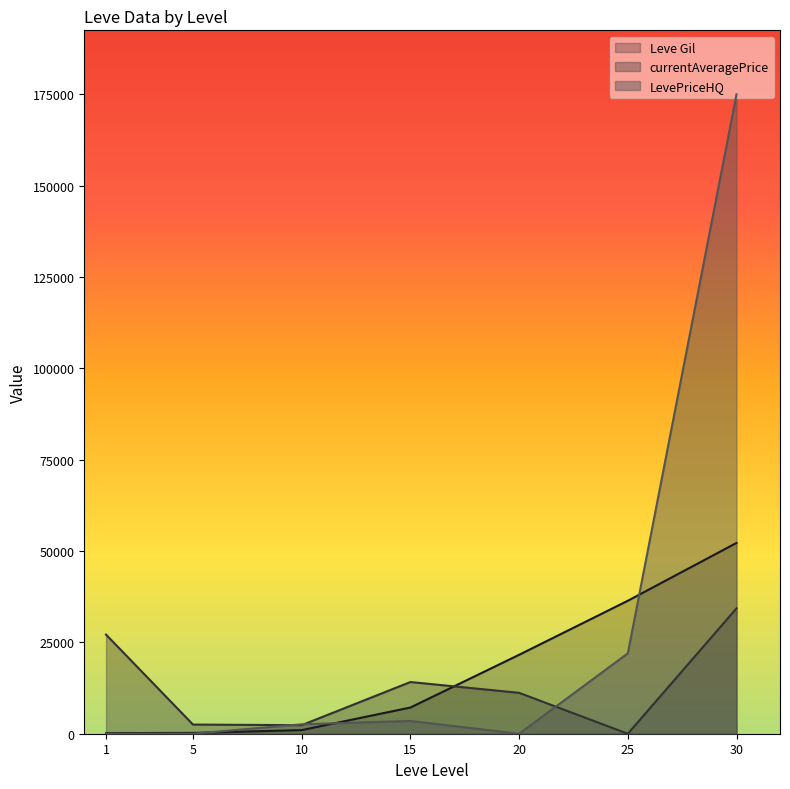

Reading right to left, transcribe all the data shown in this chart.

Leve Gil: 30=52220	25=36390	20=21600	15=7170	10=990	5=220	1=160
currentAveragePrice: 30=34317	25=0	20=11194	15=14149	10=2342	5=2507	1=27128
LevePriceHQ: 30=175000	25=21999	20=0	15=3500	10=2583	5=0	1=0